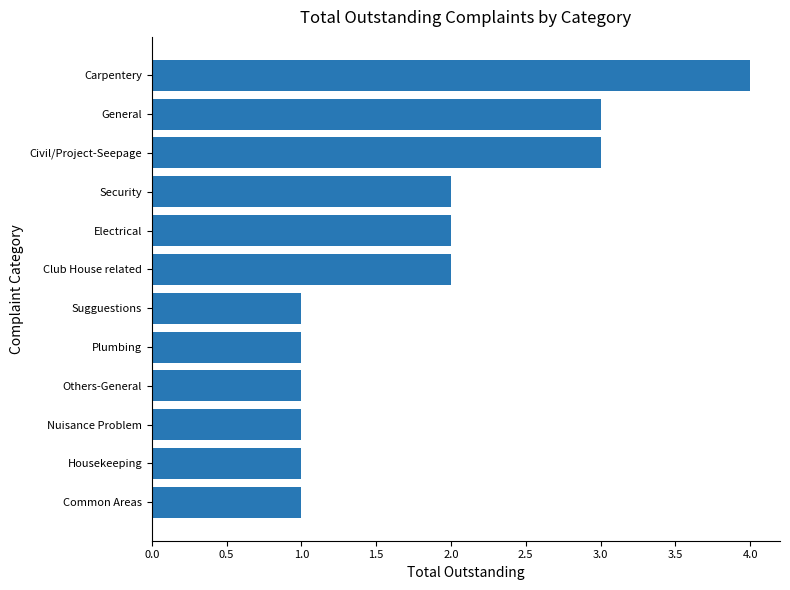

How many data points are less than 2?

6